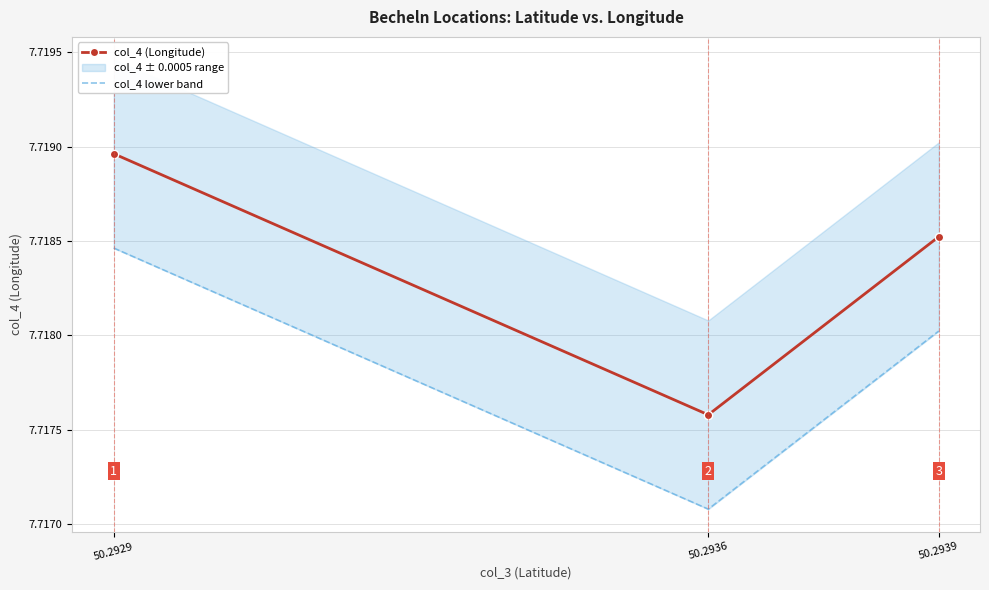

How many data points does each series have?

3